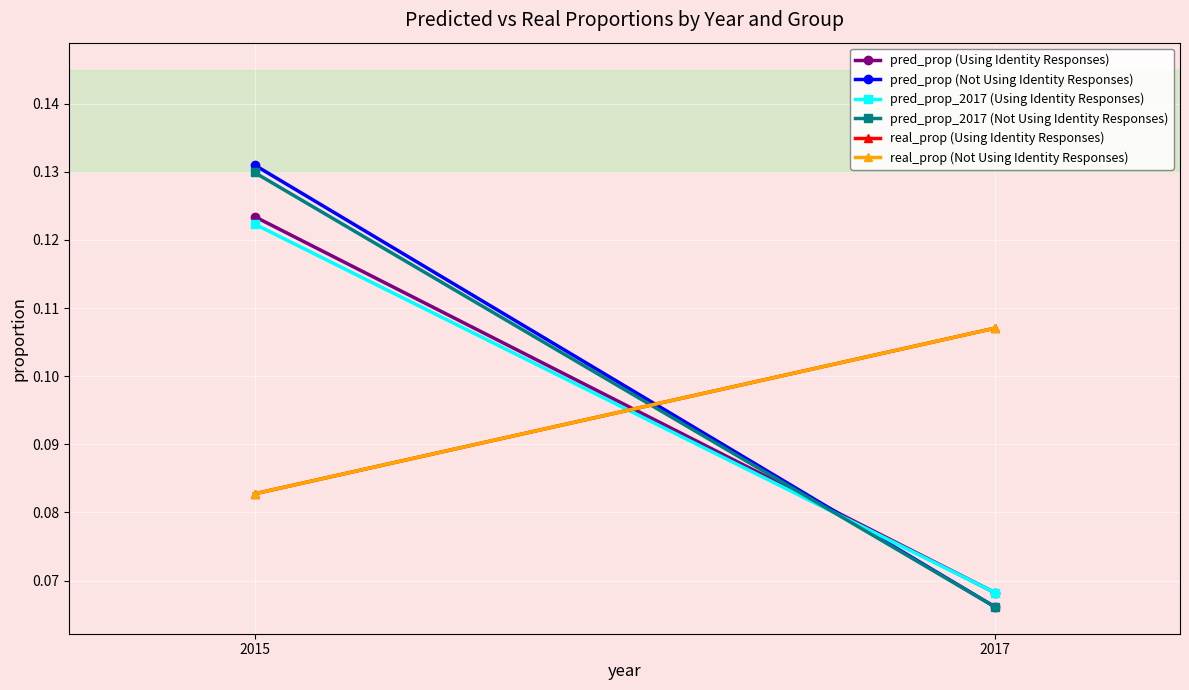

What is the total value across all series at 2017?

0.5